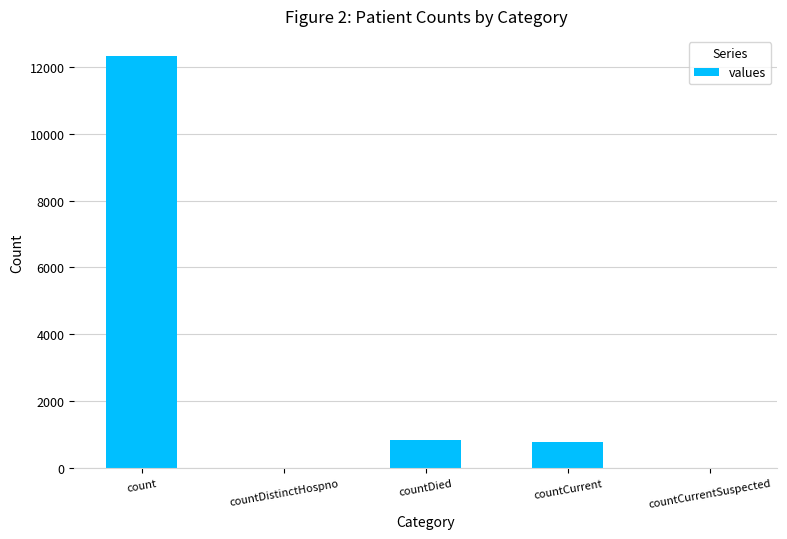

How many data points does each series have?

5